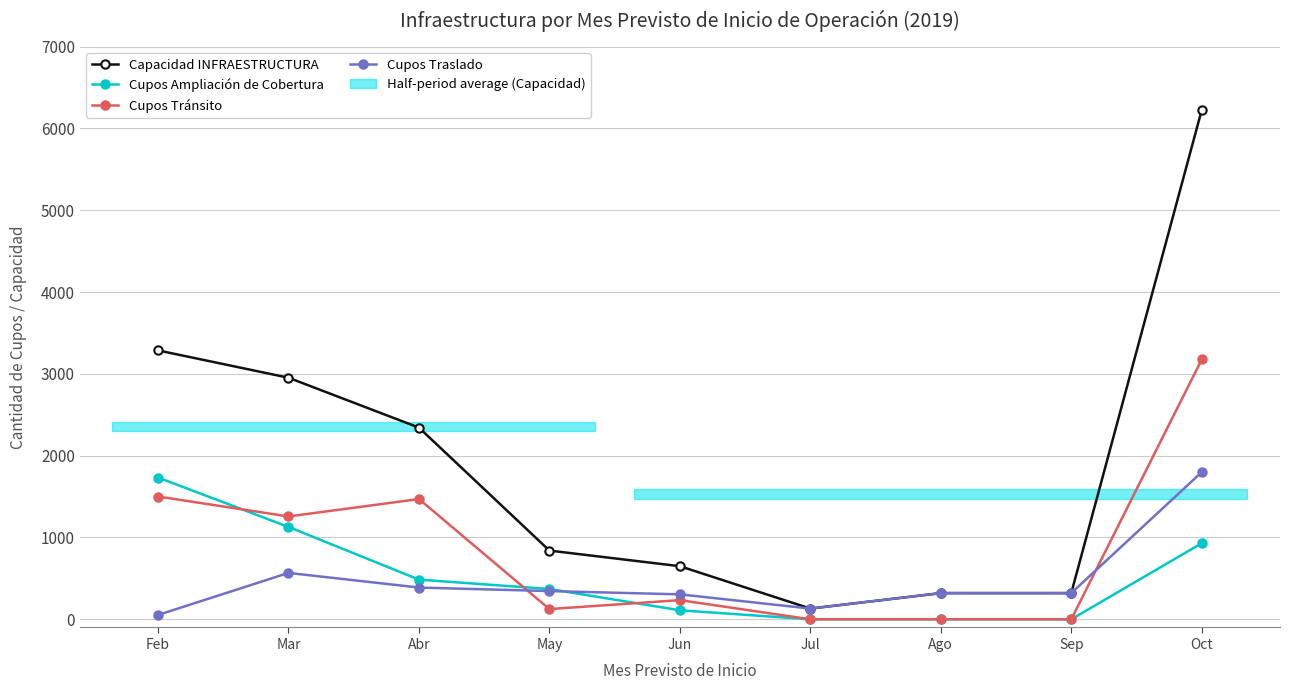

How many interior local valleys does the Cupos Tránsito series have?

2